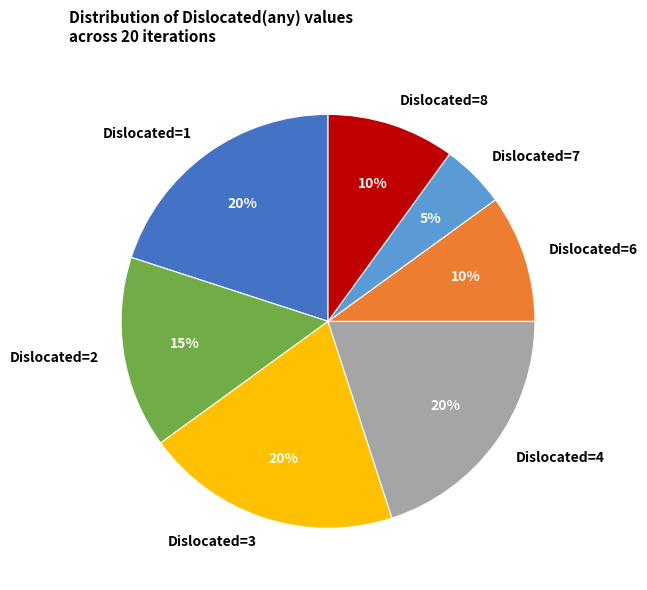

Do Dislocated=4 and Dislocated=1 together represent more than half of the pie?

No